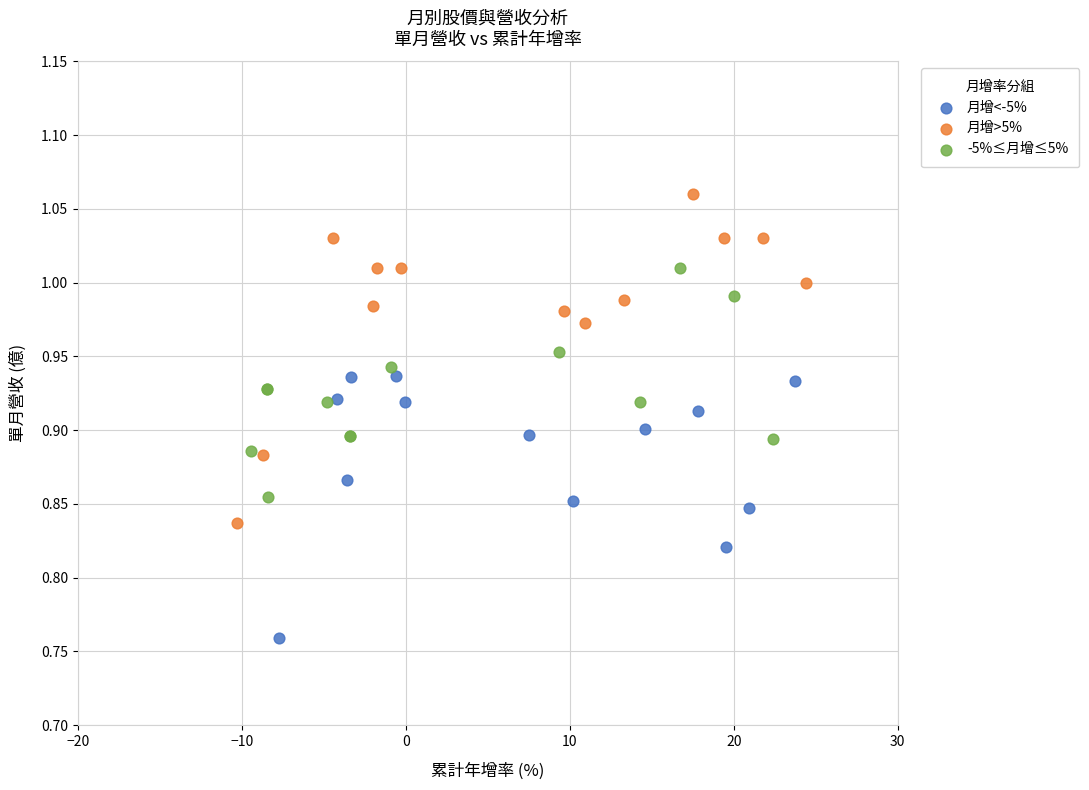

Which series contains the highest Y value?

月增>5%